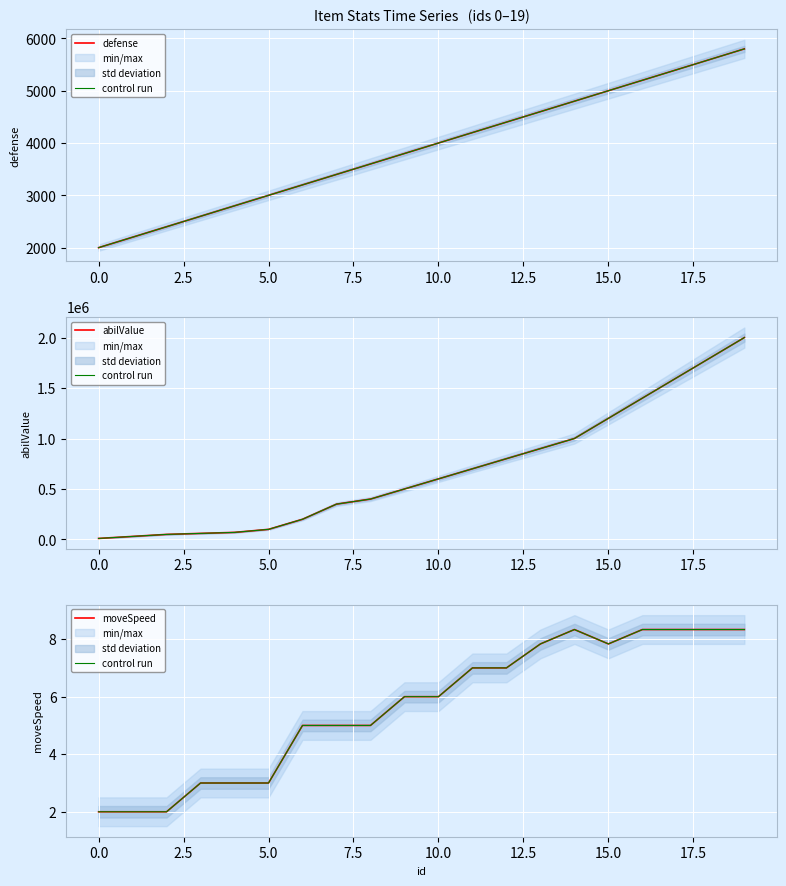

How many interior local peaks does the moveSpeed series have?

1